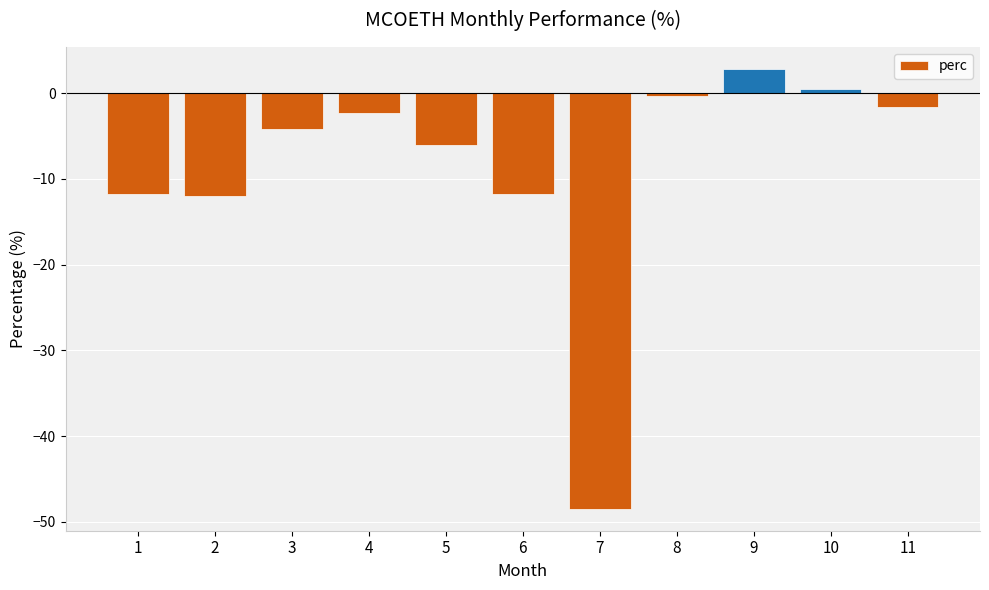

What is the change in value from 2 to 6?

+0.2